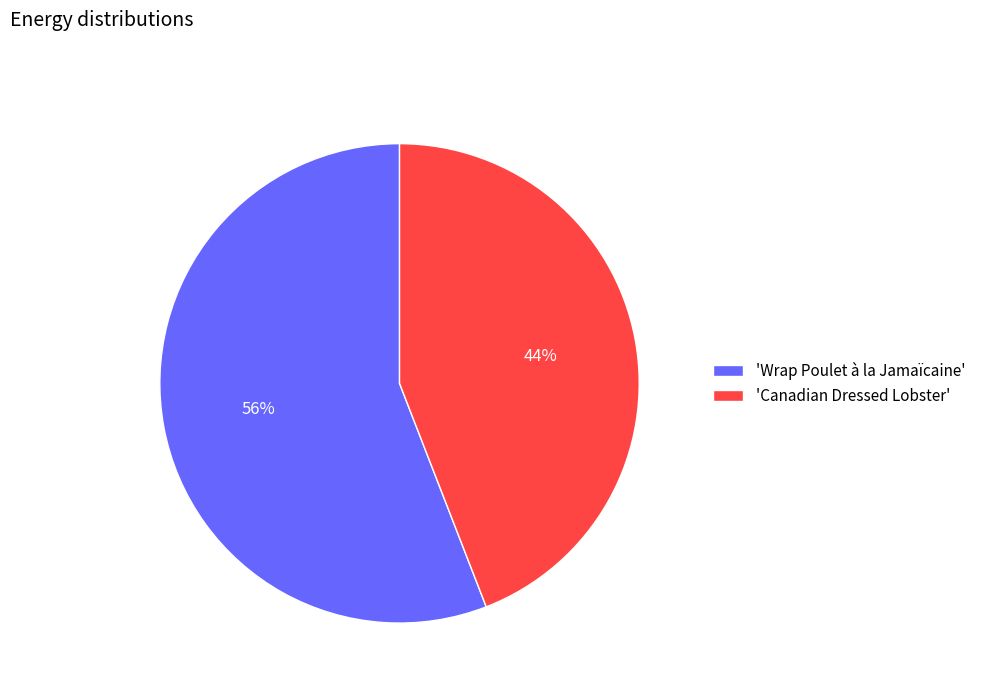

How many segments does this pie chart have?

2